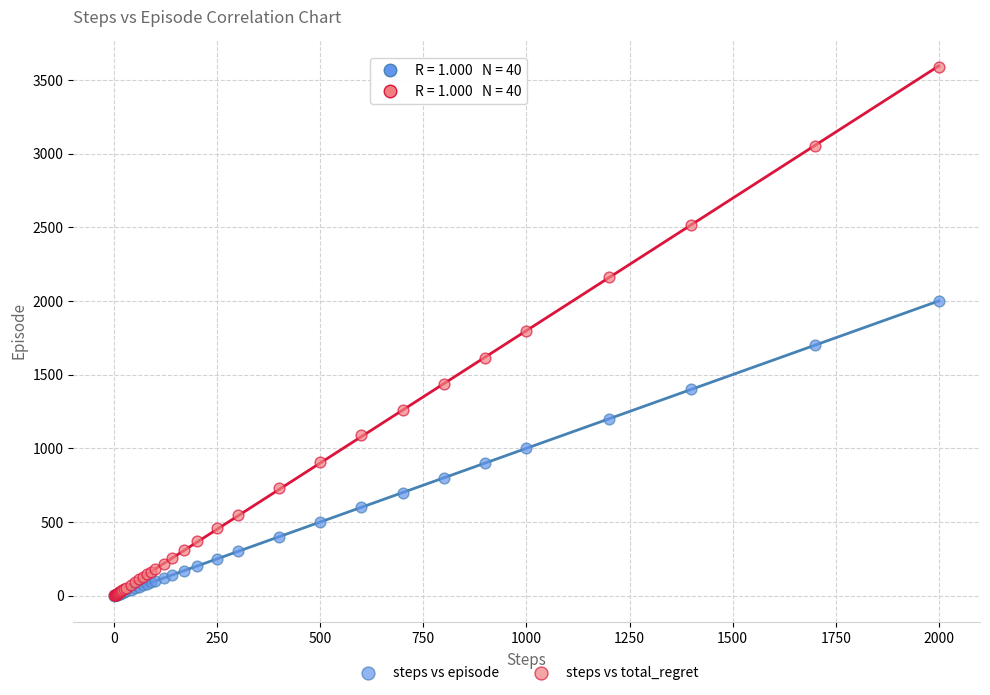

Which series reaches the maximum Y coordinate?

steps vs total_regret